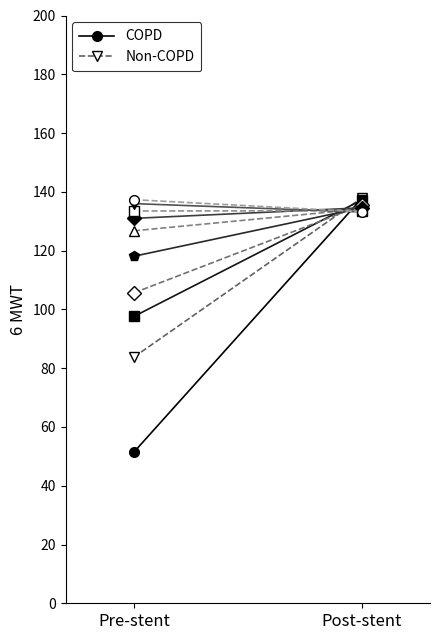

Which series has the largest total across all categories?

Non-COPD